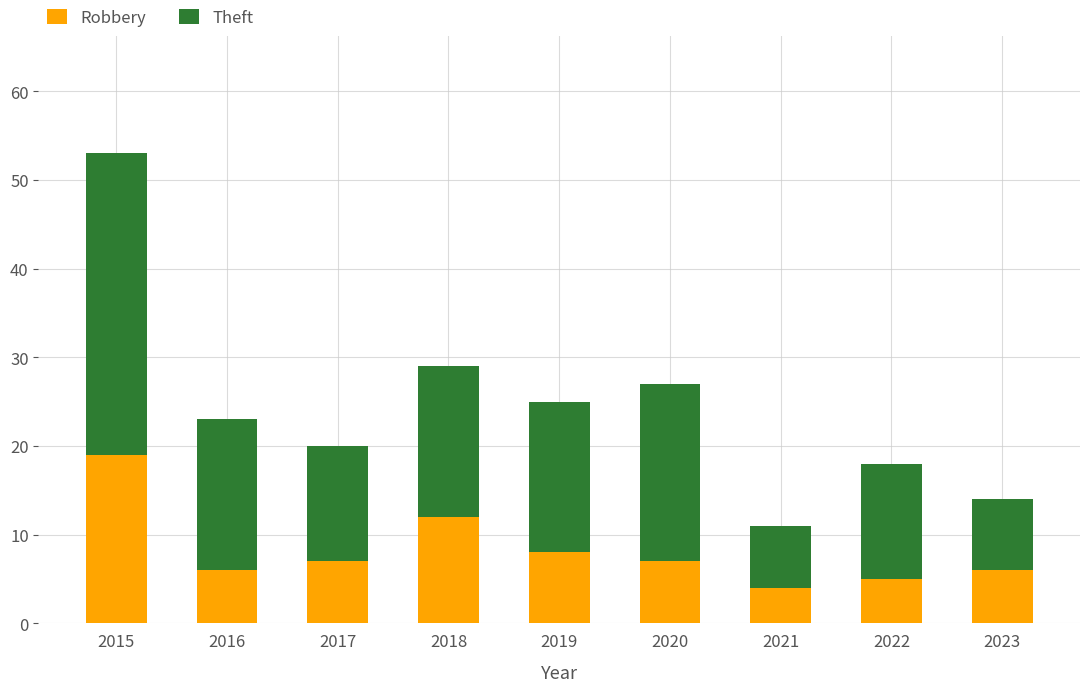

At which label does Robbery reach its peak?

2015